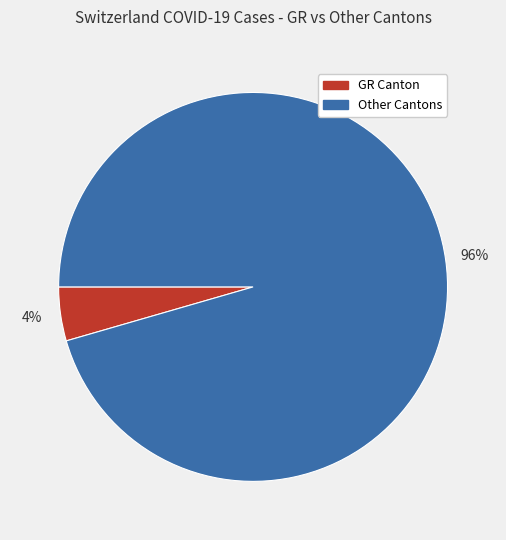

Is there a majority slice in this chart?

Yes